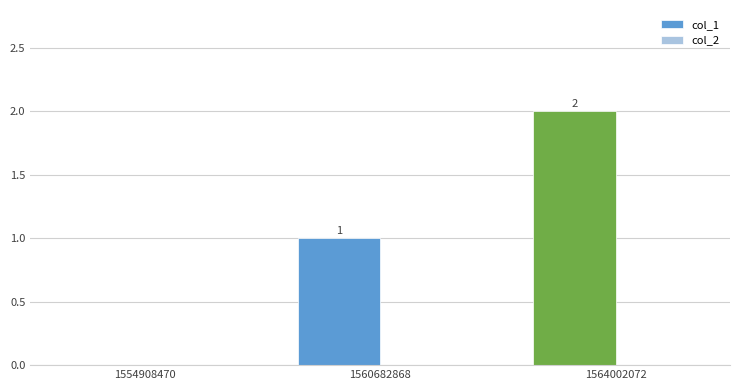

Are the bars horizontal?

No